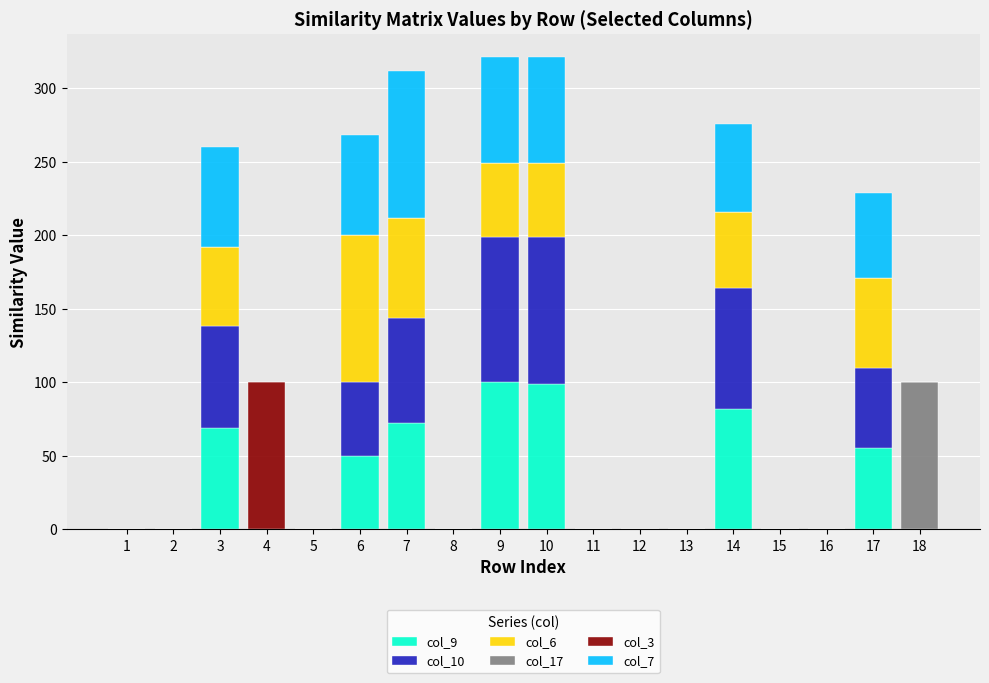

Are the bars horizontal?

No